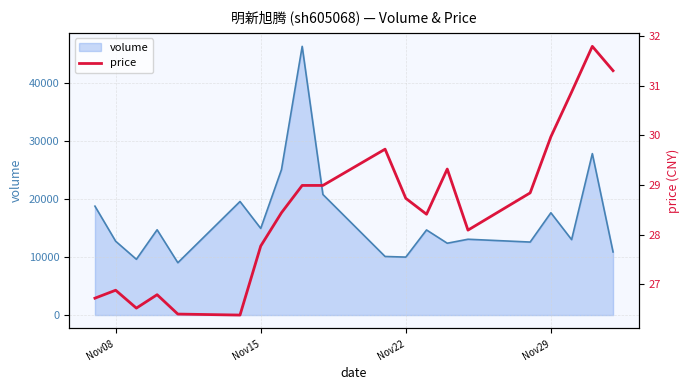

Reading right to left, transcribe all the data shown in this chart.

31.3	31.8	30.9	30.0	28.8	28.1	29.3	28.4	28.7	29.7	29.0	29.0	28.4	27.8	26.4	26.4	26.8	26.5	26.9	26.7